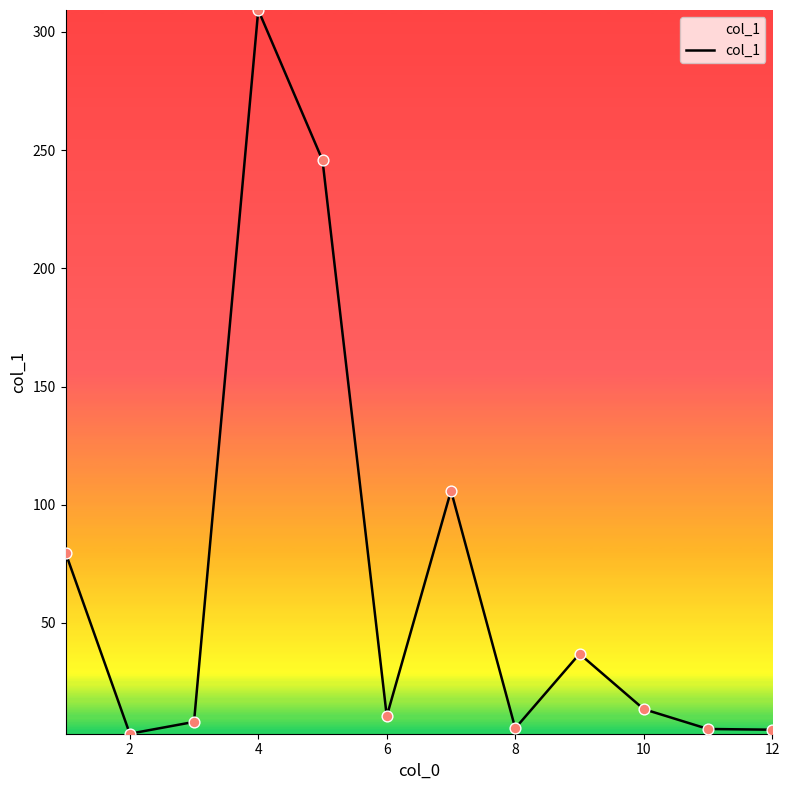

Does the chart have visible grid lines?

No